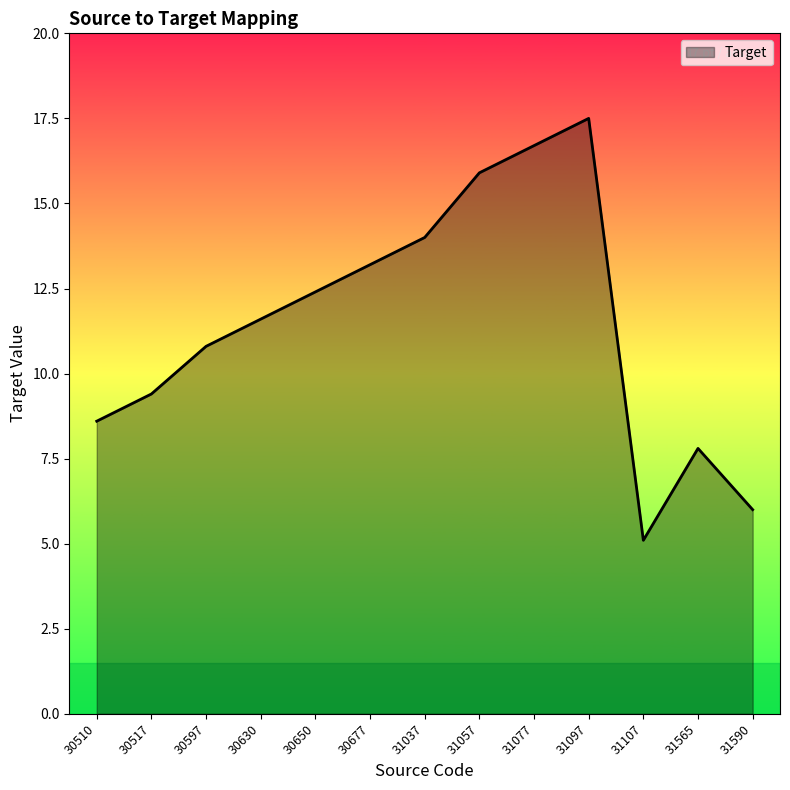

Read the value at 30510.

8.6